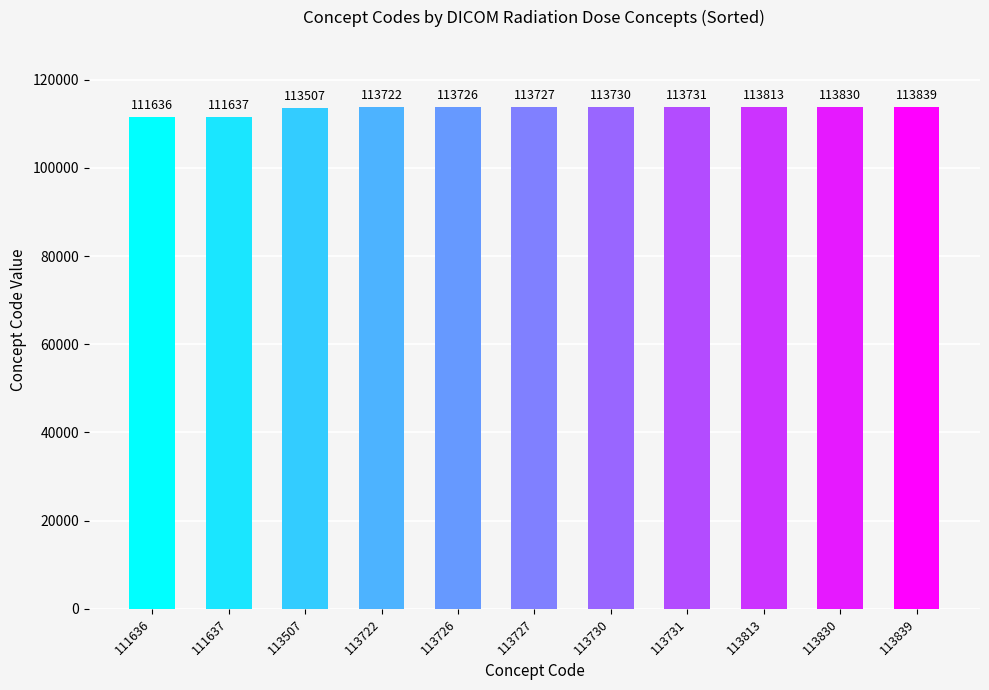

What is the greatest value displayed?

113839